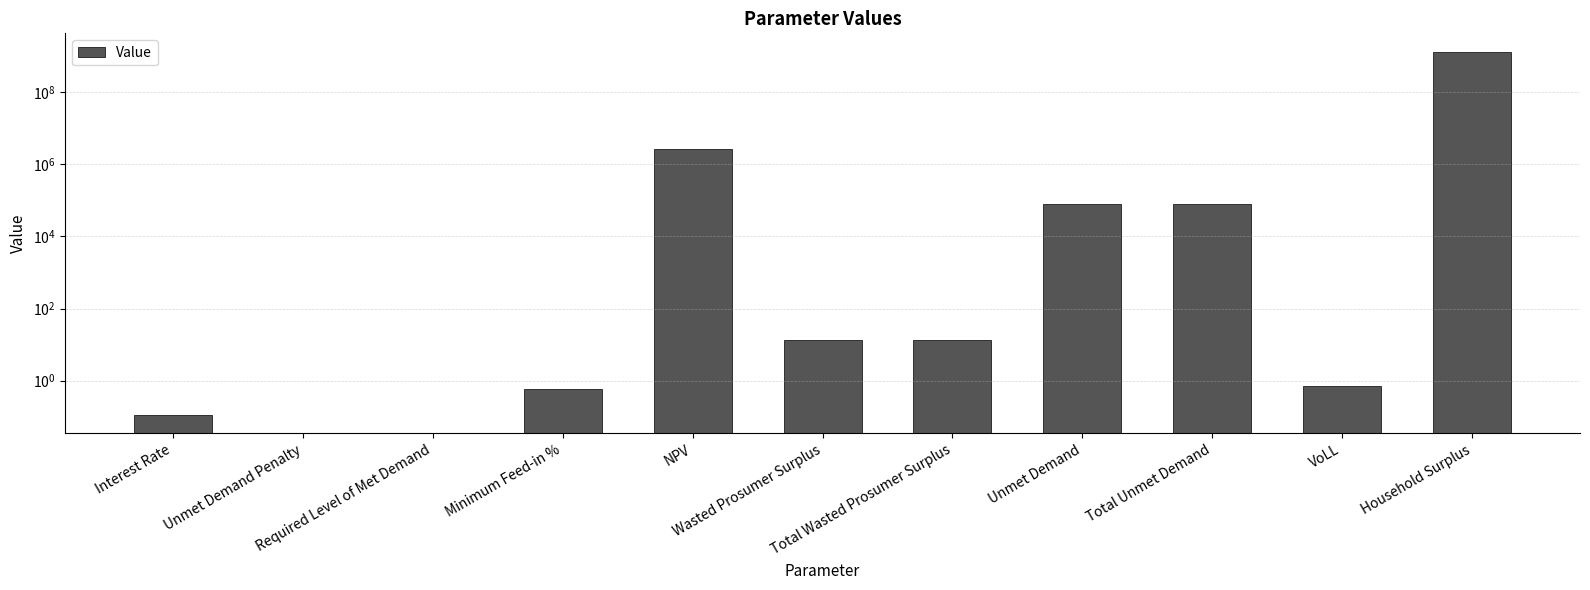

What is the label of the 2nd bar from the right?

VoLL